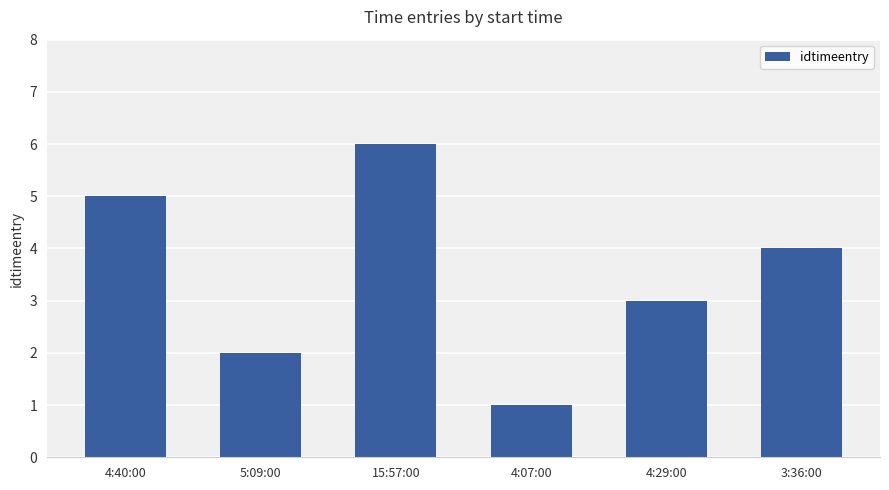

Approximately how many times larger is the value at 3:36:00 compared to 4:29:00?

1.3